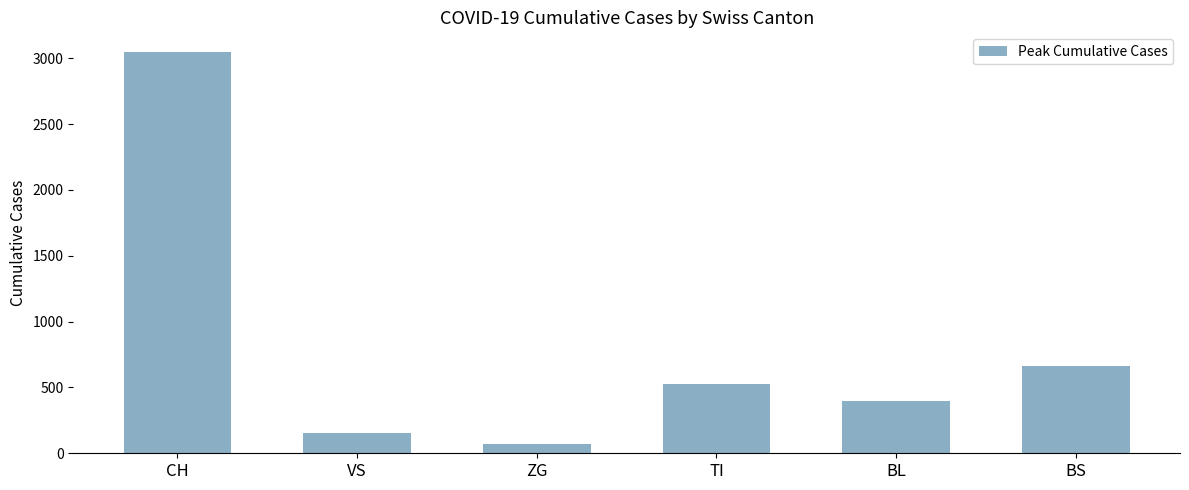

Which label corresponds to the smallest value in the chart?

ZG